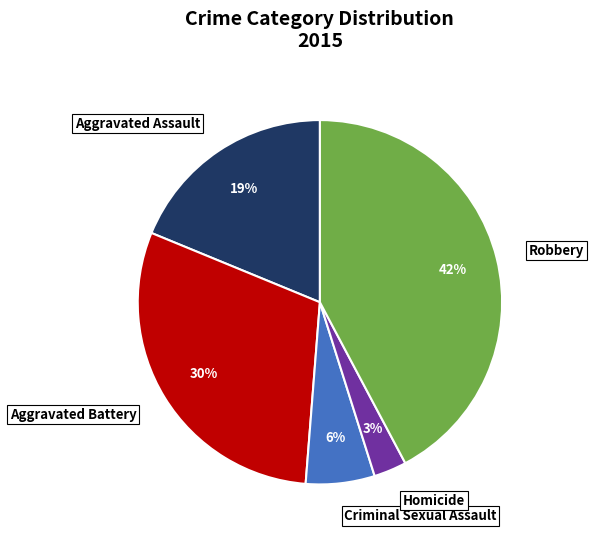

Which has a higher value, Robbery or Homicide?

Robbery